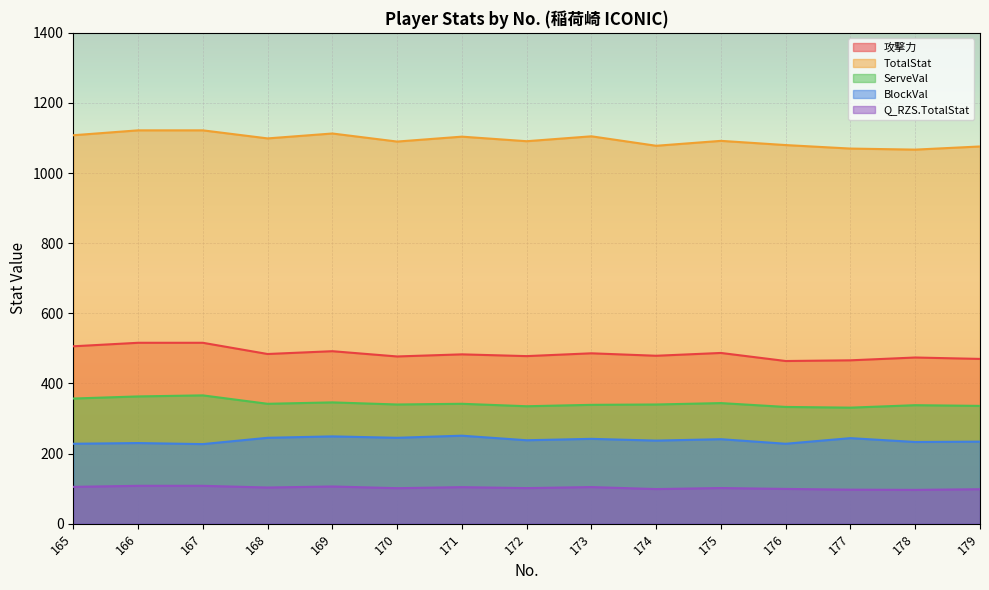

List the labels in order of 攻撃力 value, largest first.

166, 167, 165, 169, 175, 173, 168, 171, 174, 172, 170, 178, 179, 177, 176